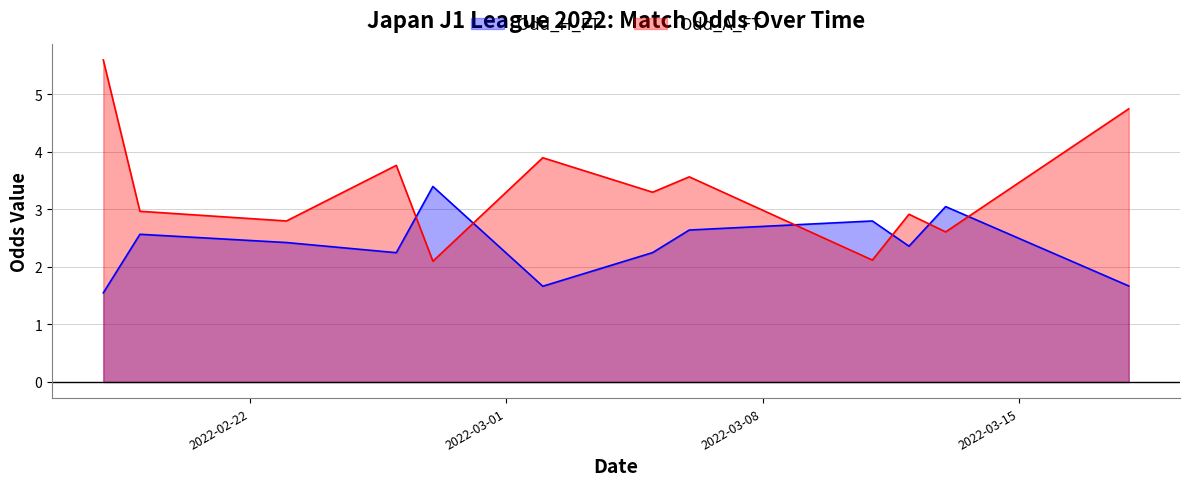

True or false: Odd_H_FT and Odd_A_FT intersect in this chart.

True